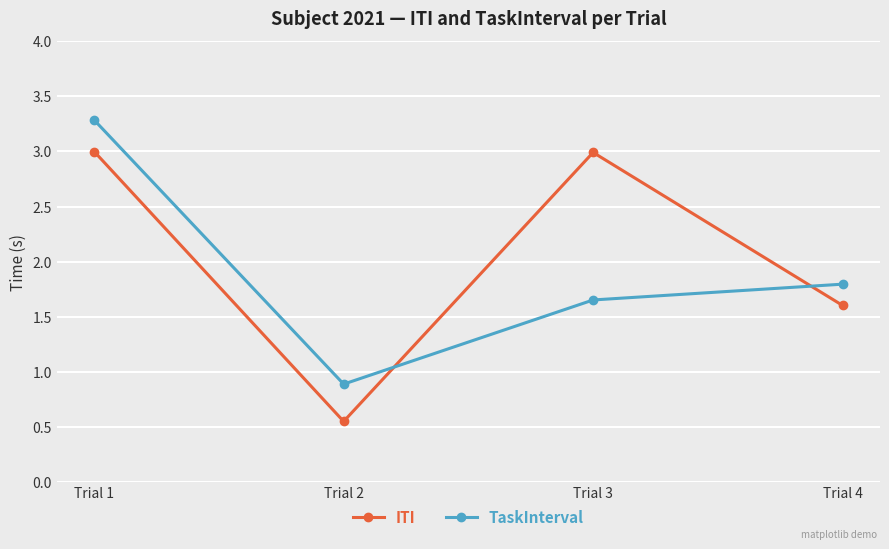

What is the value of the TaskInterval point at the 2nd from the left?

0.9